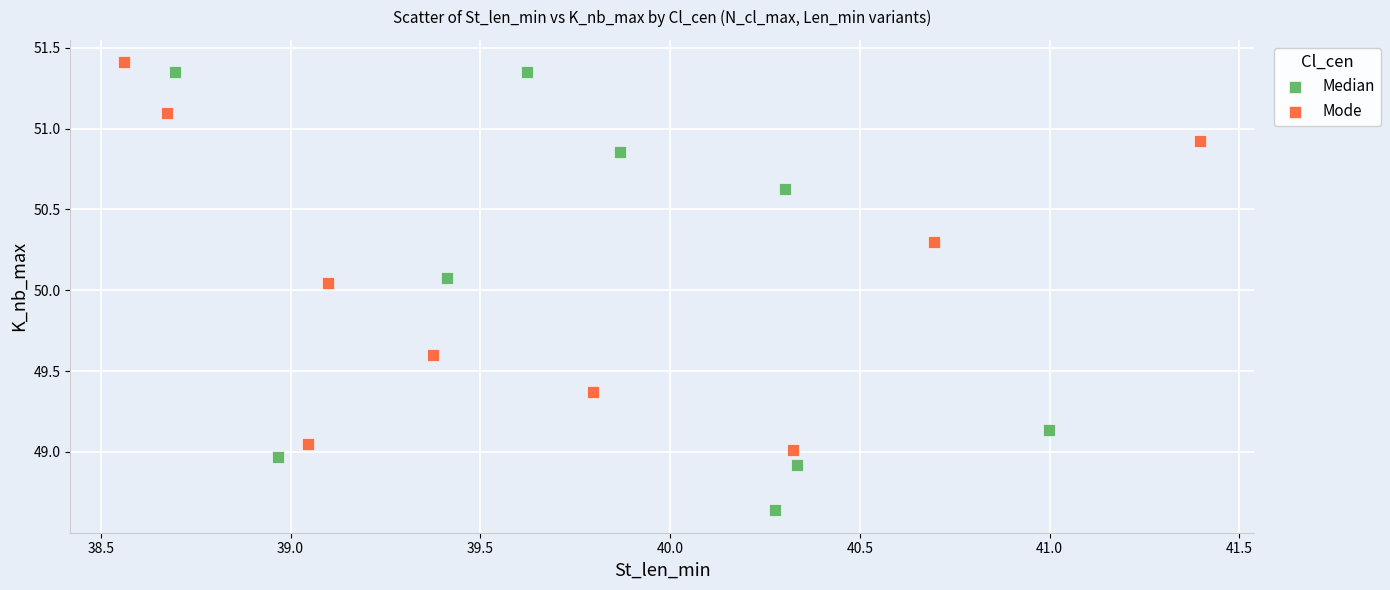

Which series has the widest spread of Y values?

Median